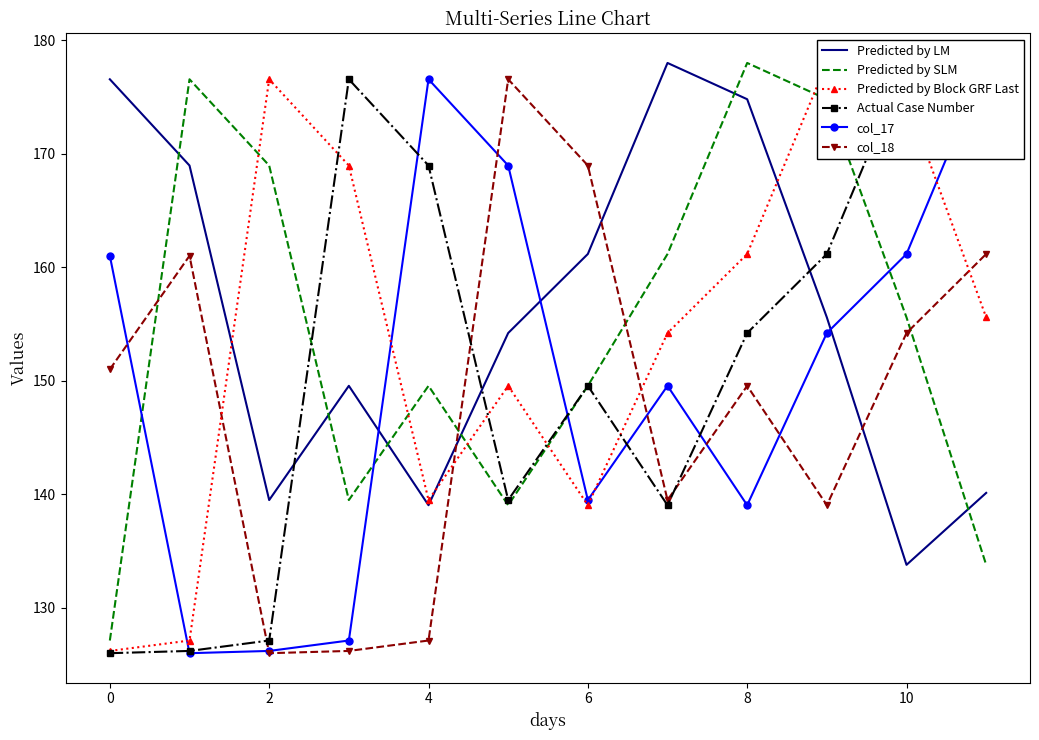

Is it true that col_17 equals 73.6 at 11?

False